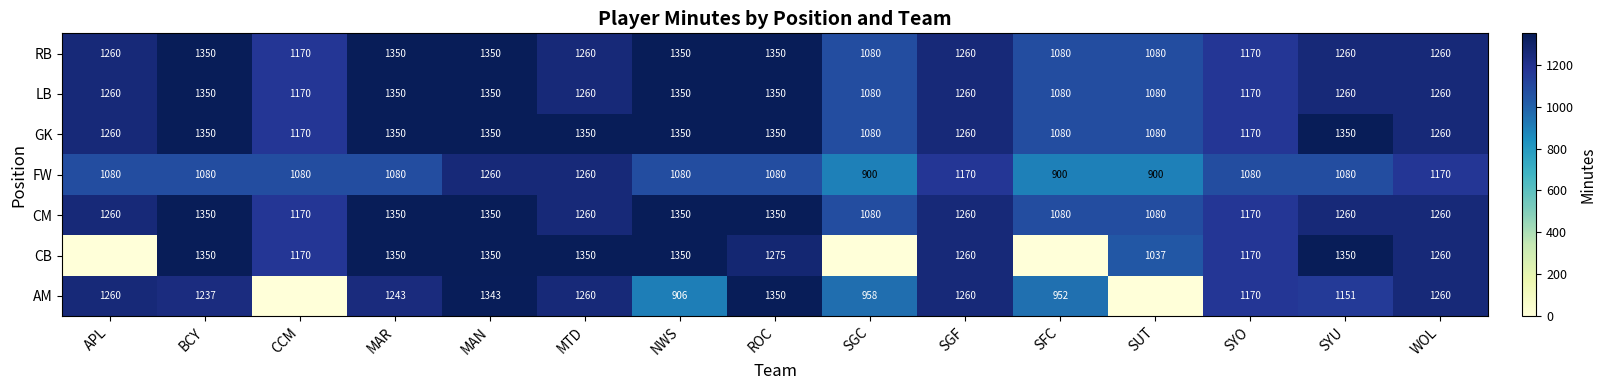

What is the minimum value for RB?

1080